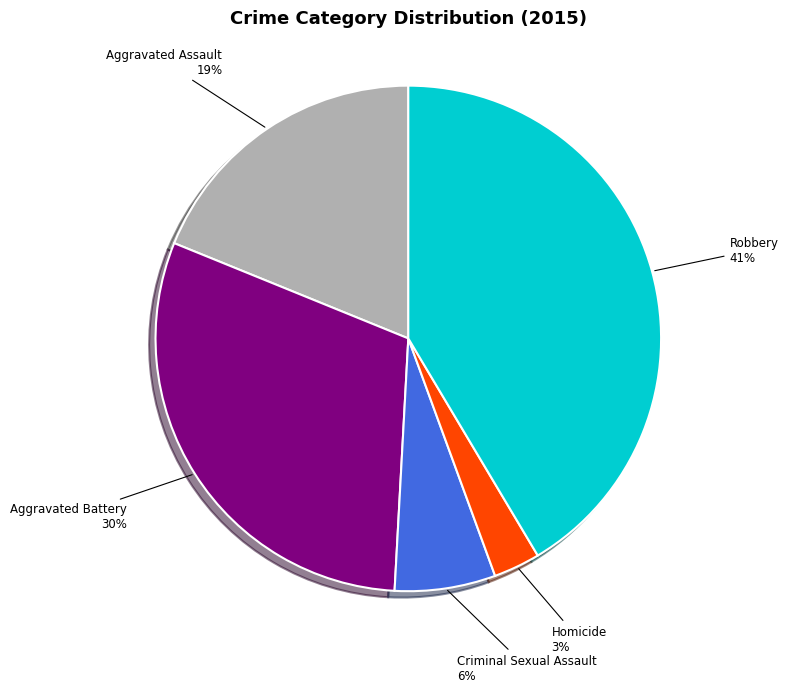

What percentage is the Homicide slice, to the nearest percent?

3%